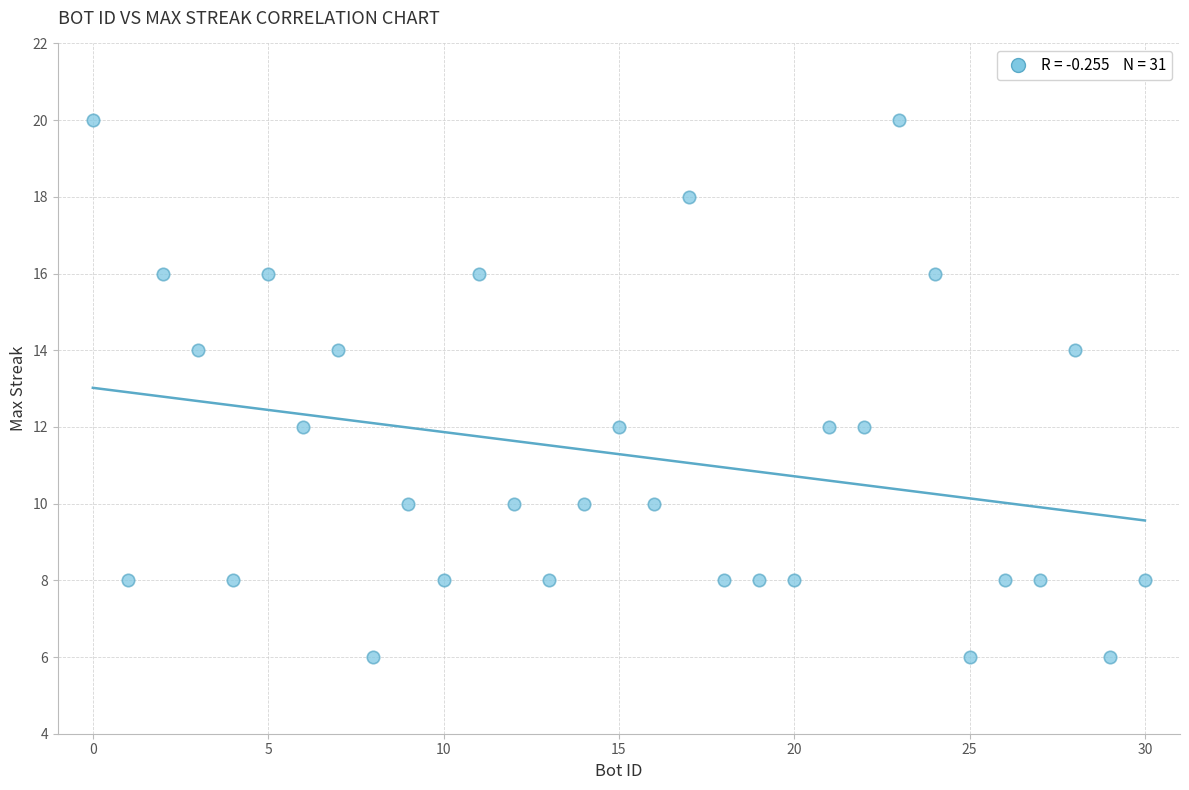

What is the range of Y values (max minus min)?

14